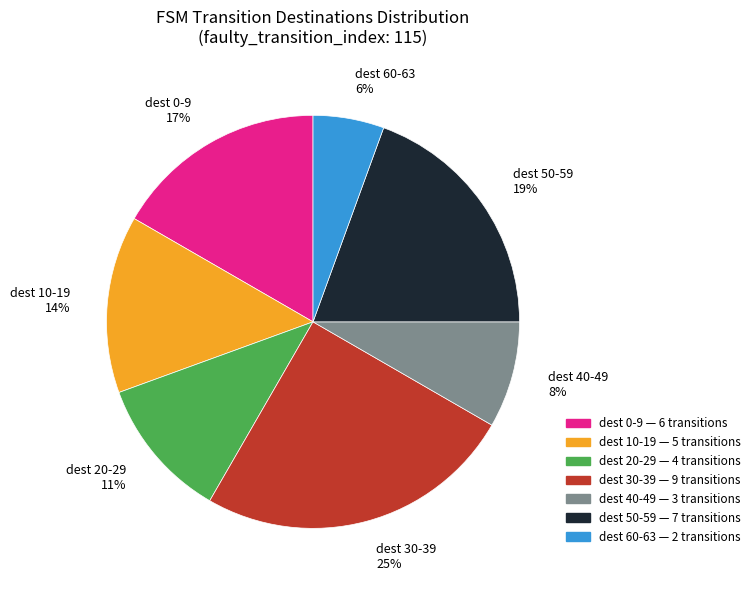

Is there a majority slice in this chart?

No